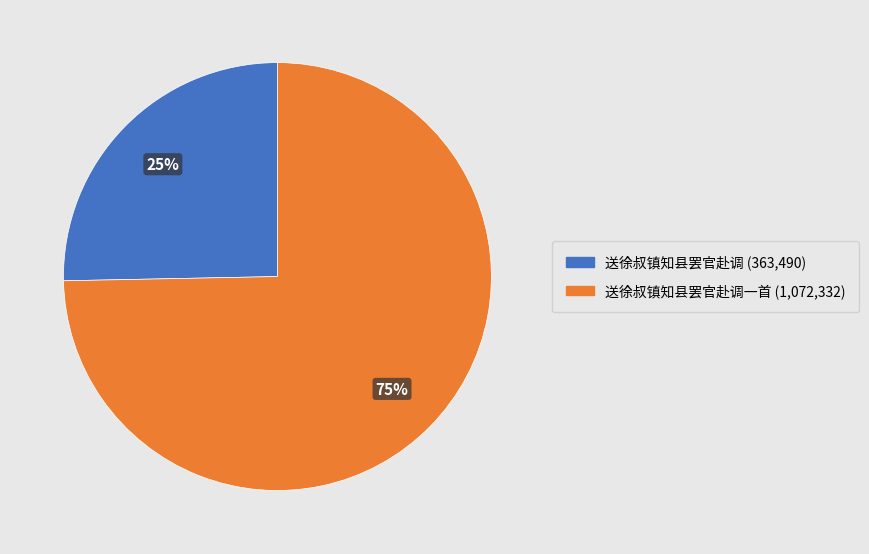

Is there a majority slice in this chart?

Yes